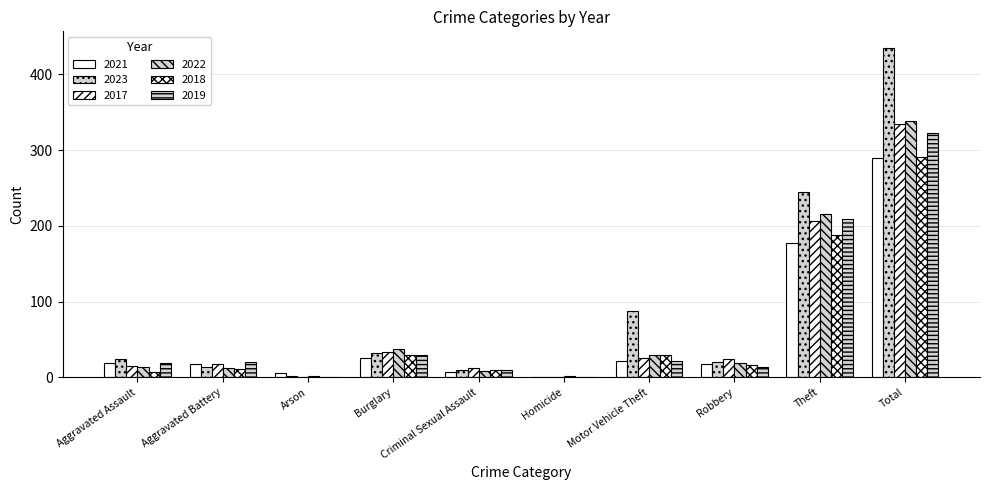

Count the number of categories in the chart.

10